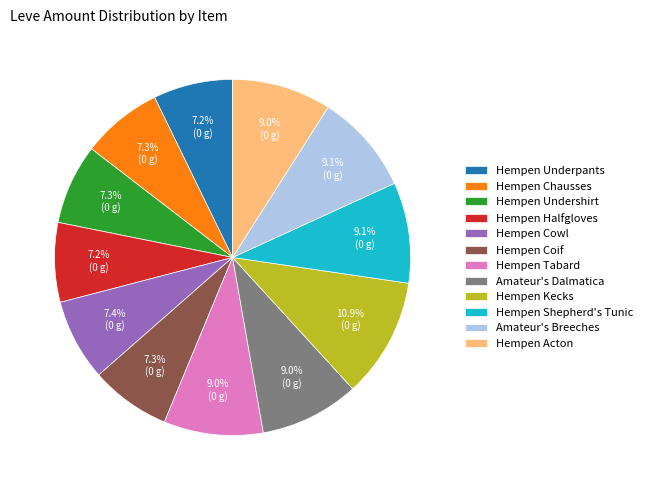

True or false: Hempen Kecks accounts for 21% of the total.

False